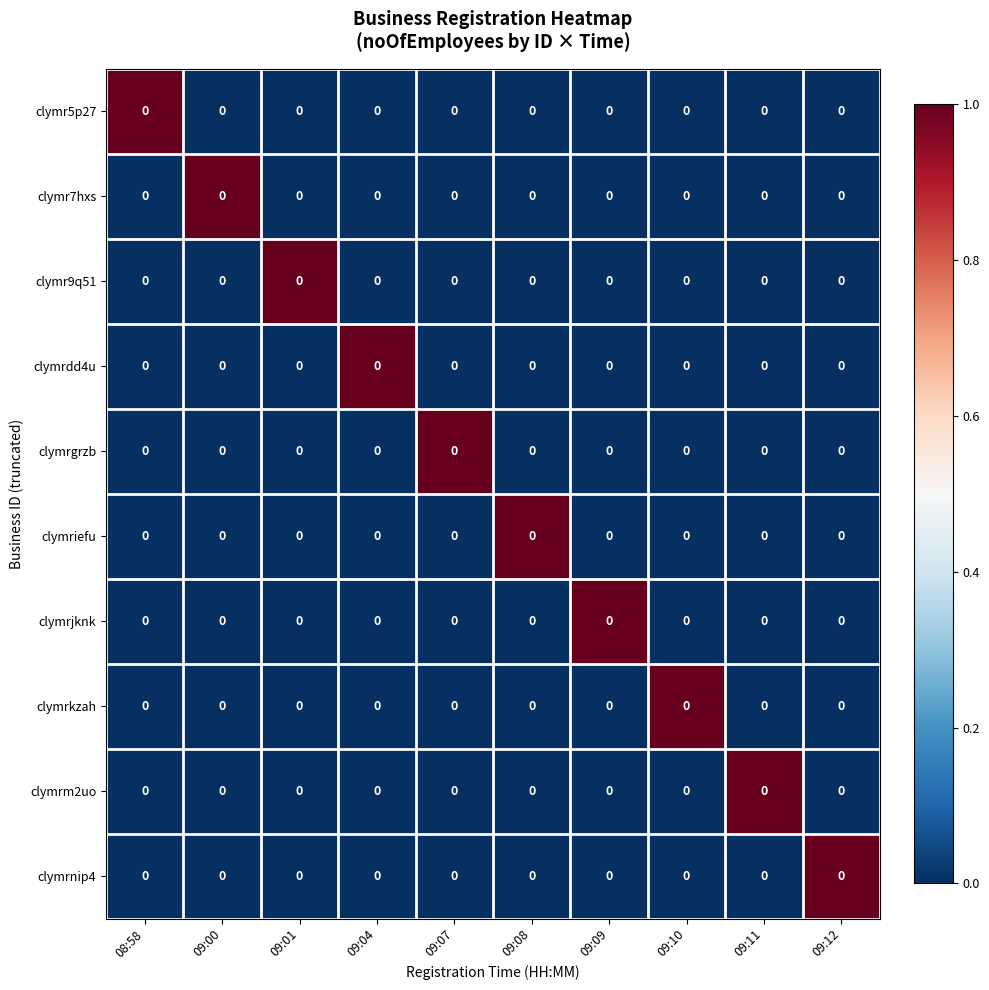

List the series in order of their peak value, highest first.

clymr5p27, clymr7hxs, clymr9q51, clymrdd4u, clymrgrzb, clymriefu, clymrjknk, clymrkzah, clymrm2uo, clymrnip4